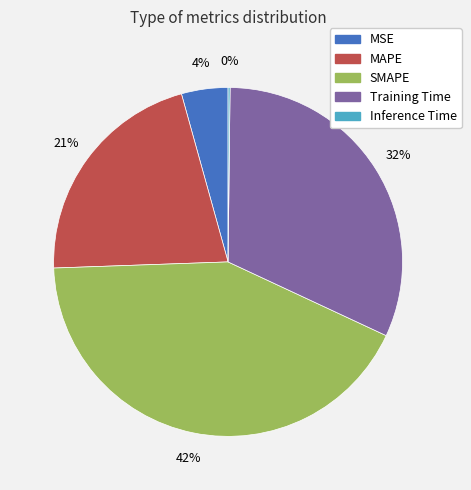

True or false: SMAPE accounts for 51% of the total.

False